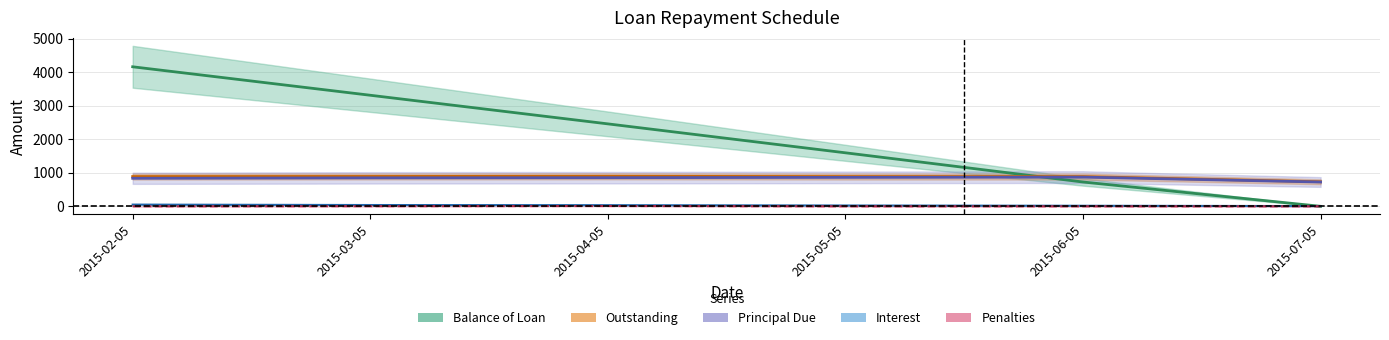

Is the value of Outstanding at 2015-06-05 greater than the value of Principal Due at 2015-04-05?

Yes